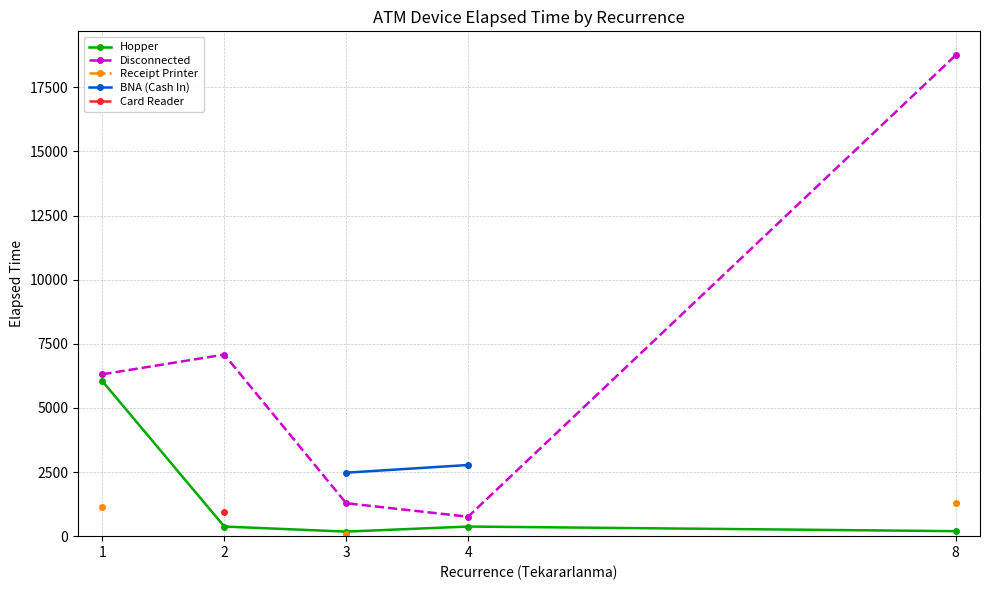

Which has a higher value, 3 or 4?

4